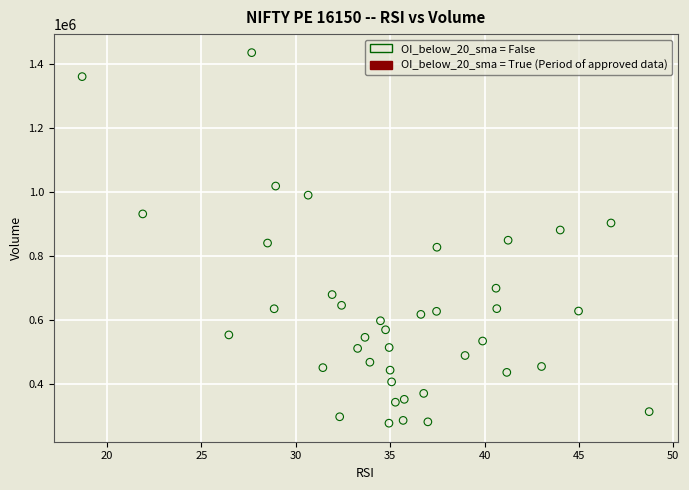

What is the range of Y values (max minus min)?

1156750